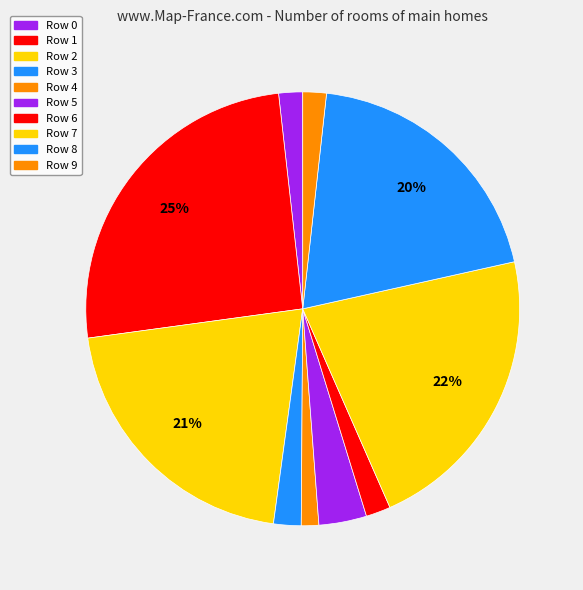

Rank the categories by value from highest to lowest.

Row 1, Row 7, Row 2, Row 8, Row 5, Row 3, Row 6, Row 0, Row 9, Row 4